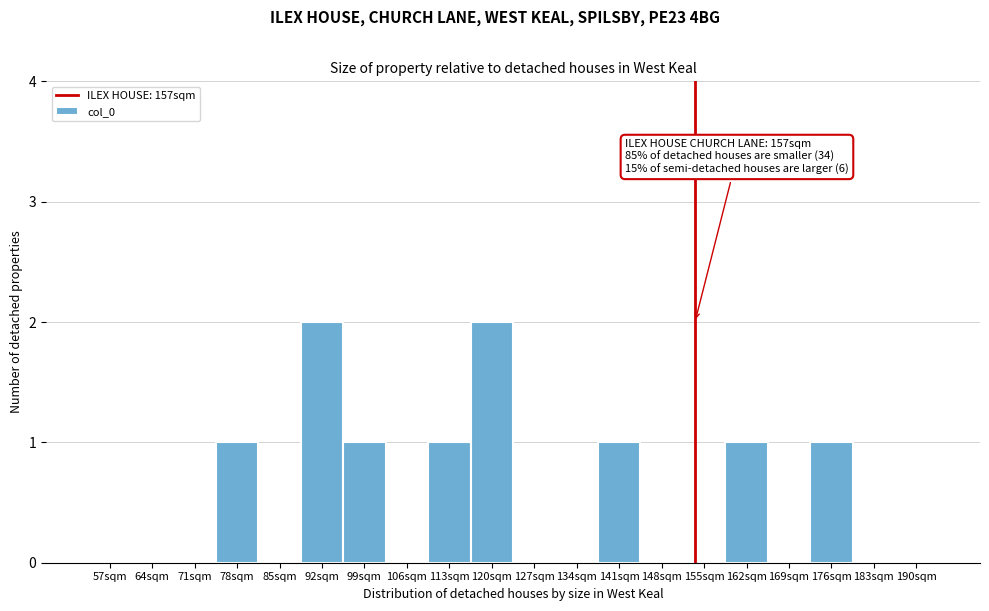

Reading right to left, list all the values displayed in this chart.

190sqm=0	183sqm=0	176sqm=1	169sqm=0	162sqm=1	155sqm=0	148sqm=0	141sqm=1	134sqm=0	127sqm=0	120sqm=2	113sqm=1	106sqm=0	99sqm=1	92sqm=2	85sqm=0	78sqm=1	71sqm=0	64sqm=0	57sqm=0